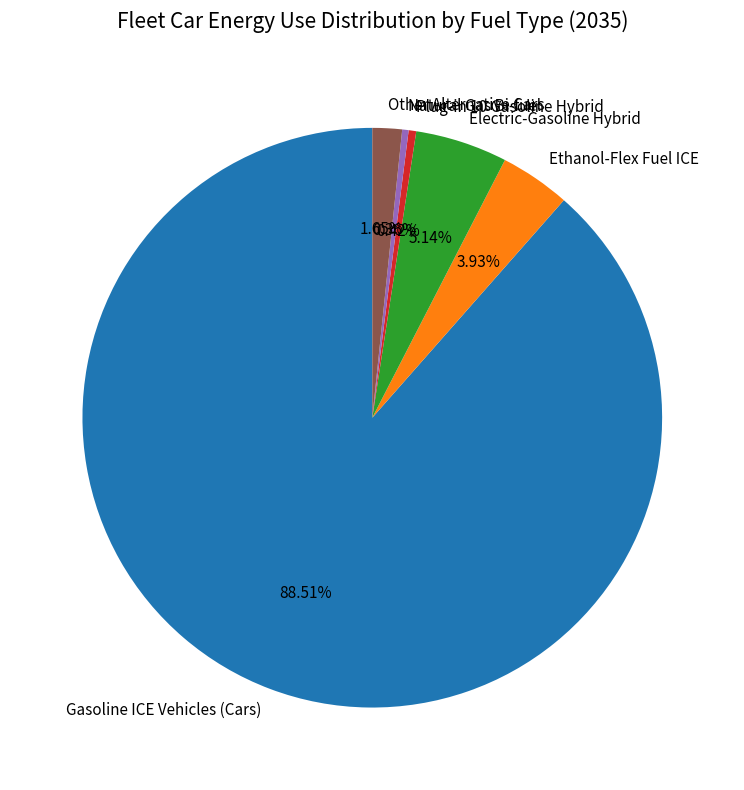

True or false: Plug-in 10 Gasoline Hybrid accounts for 0% of the total.

True